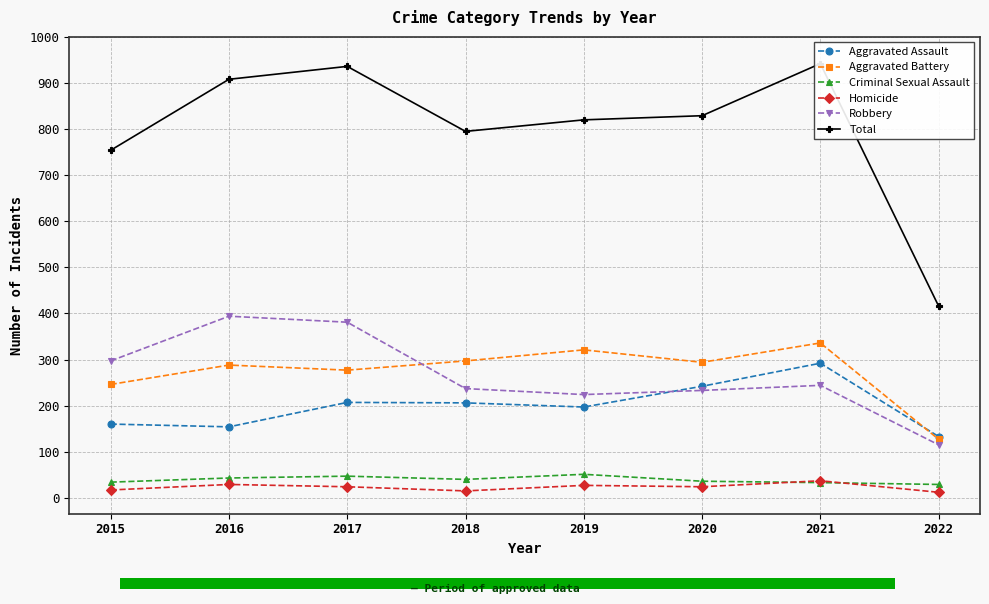

At 2021, list the series in order from largest to smallest.

Total, Aggravated Battery, Aggravated Assault, Robbery, Homicide, Criminal Sexual Assault